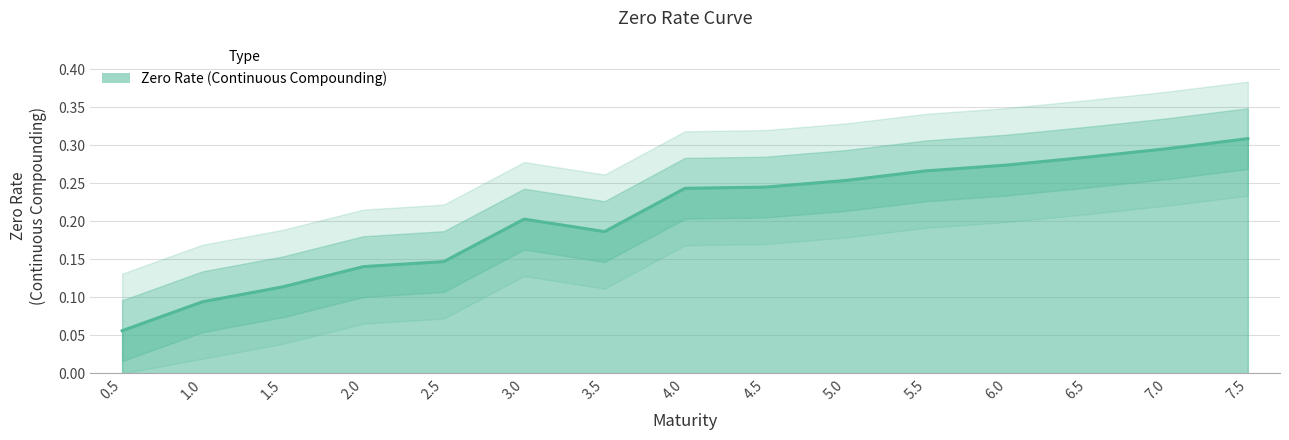

Reading left to right, list all the values displayed in this chart.

0.1	0.1	0.1	0.1	0.1	0.2	0.2	0.2	0.2	0.3	0.3	0.3	0.3	0.3	0.3